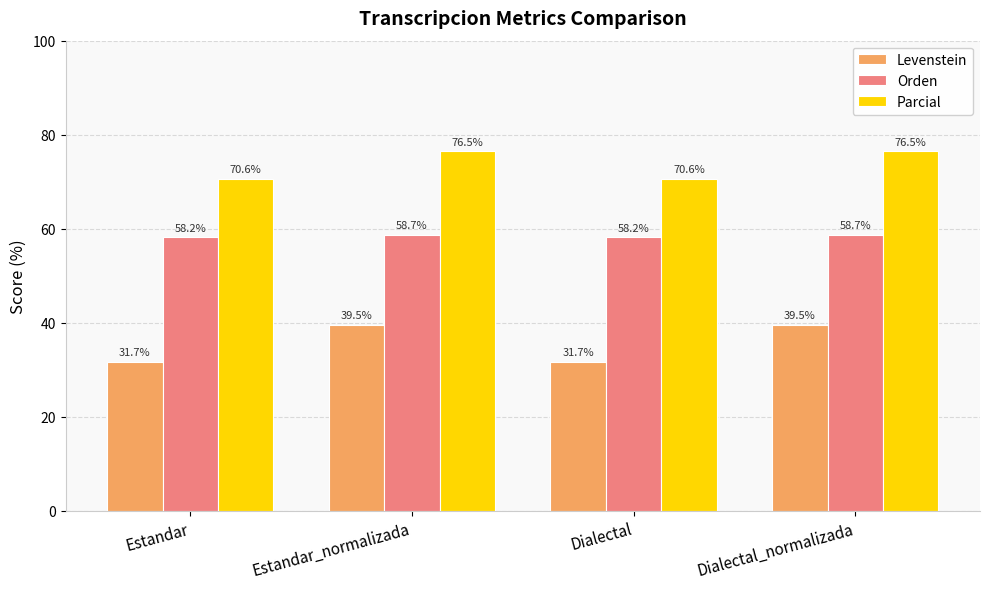

True or false: Orden has a value of 100.2 at Dialectal.

False